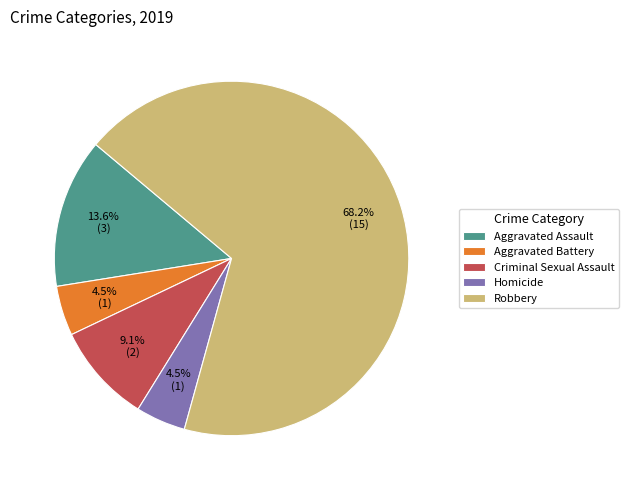

What percentage is the Criminal Sexual Assault slice, to the nearest percent?

9%